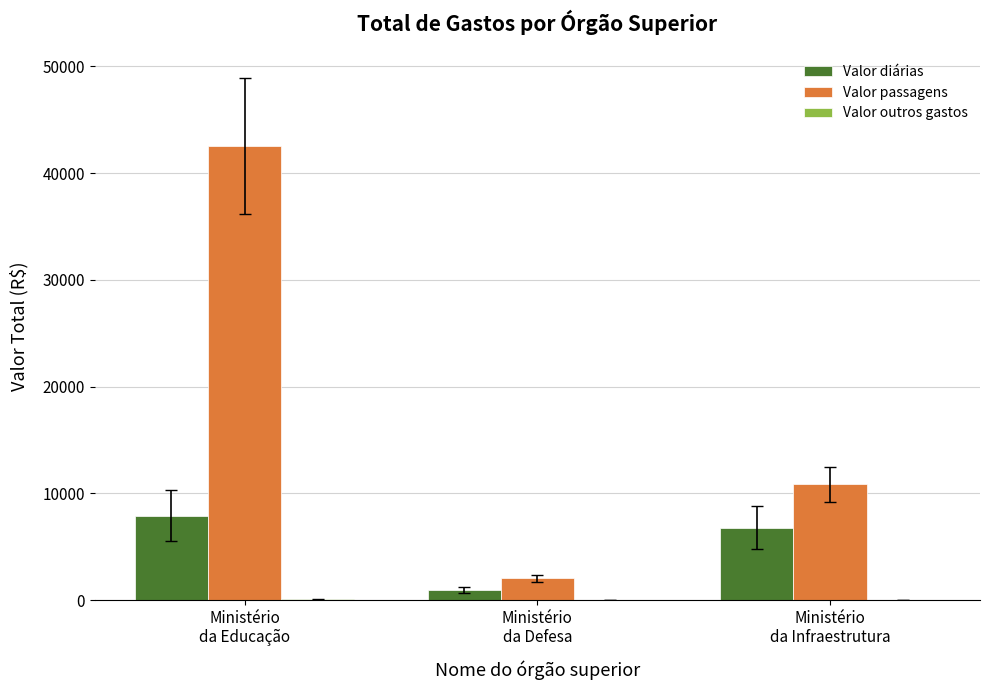

Which series has the largest total across all categories?

Valor passagens